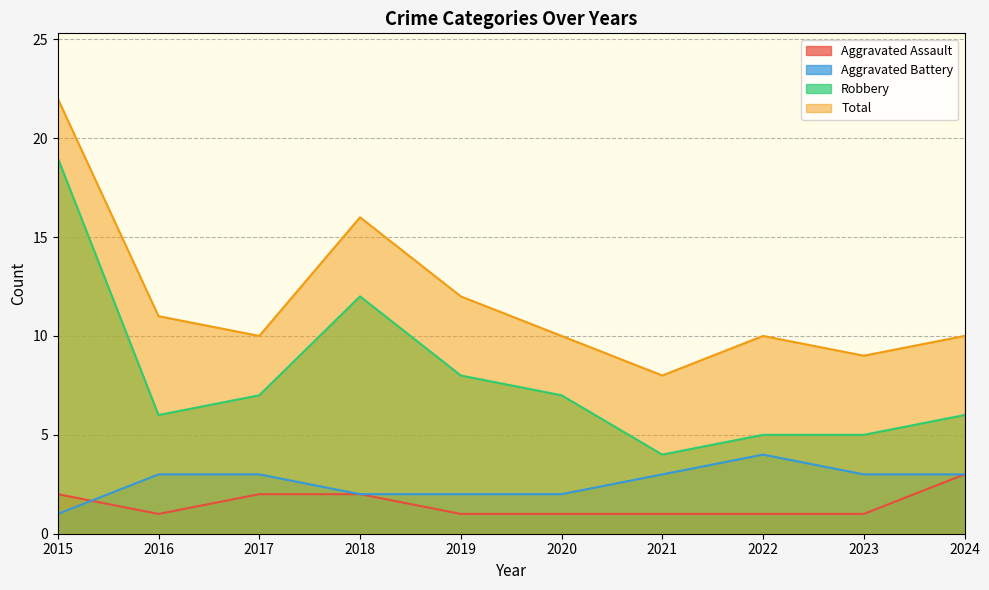

How many lines are shown in the chart?

4